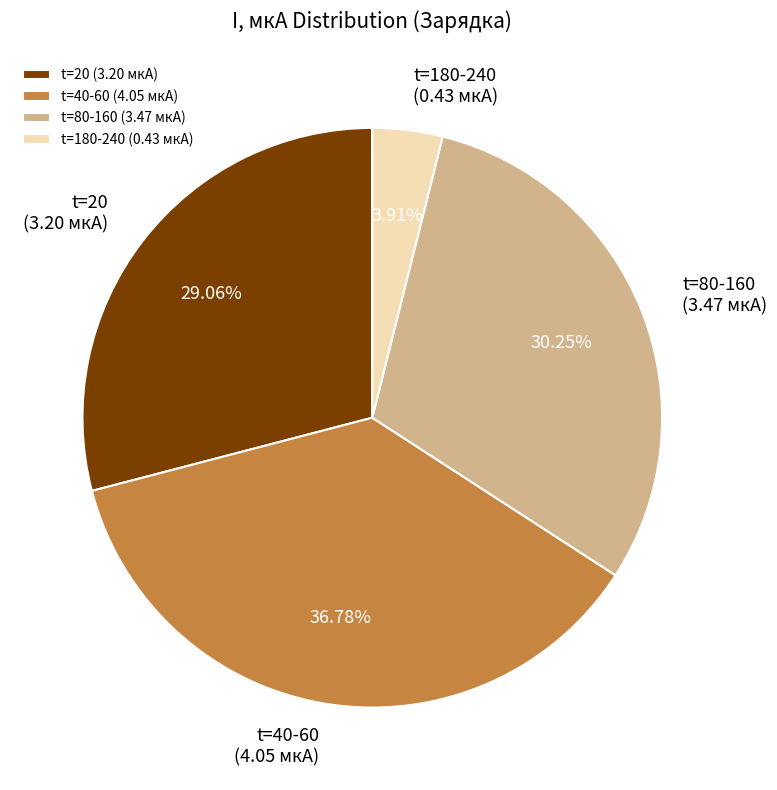

Rank the categories by value from lowest to highest.

t=180-240 (0.43 мкА), t=20 (3.20 мкА), t=80-160 (3.47 мкА), t=40-60 (4.05 мкА)